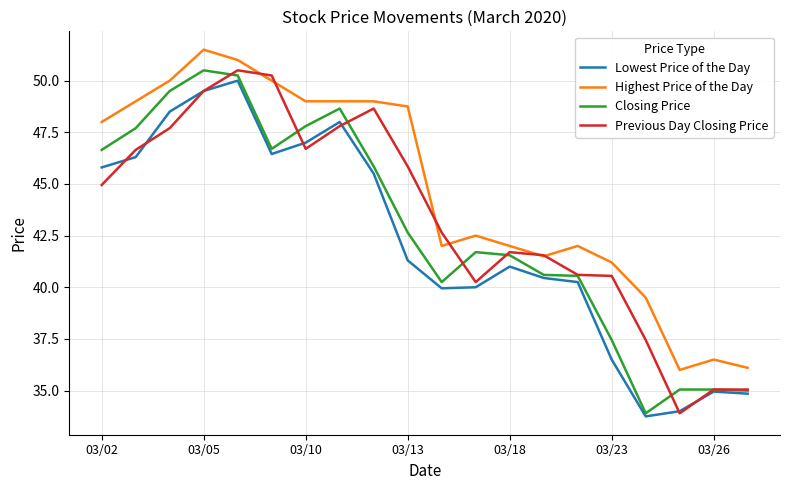

At how many categories does at least one series exceed 38?

17